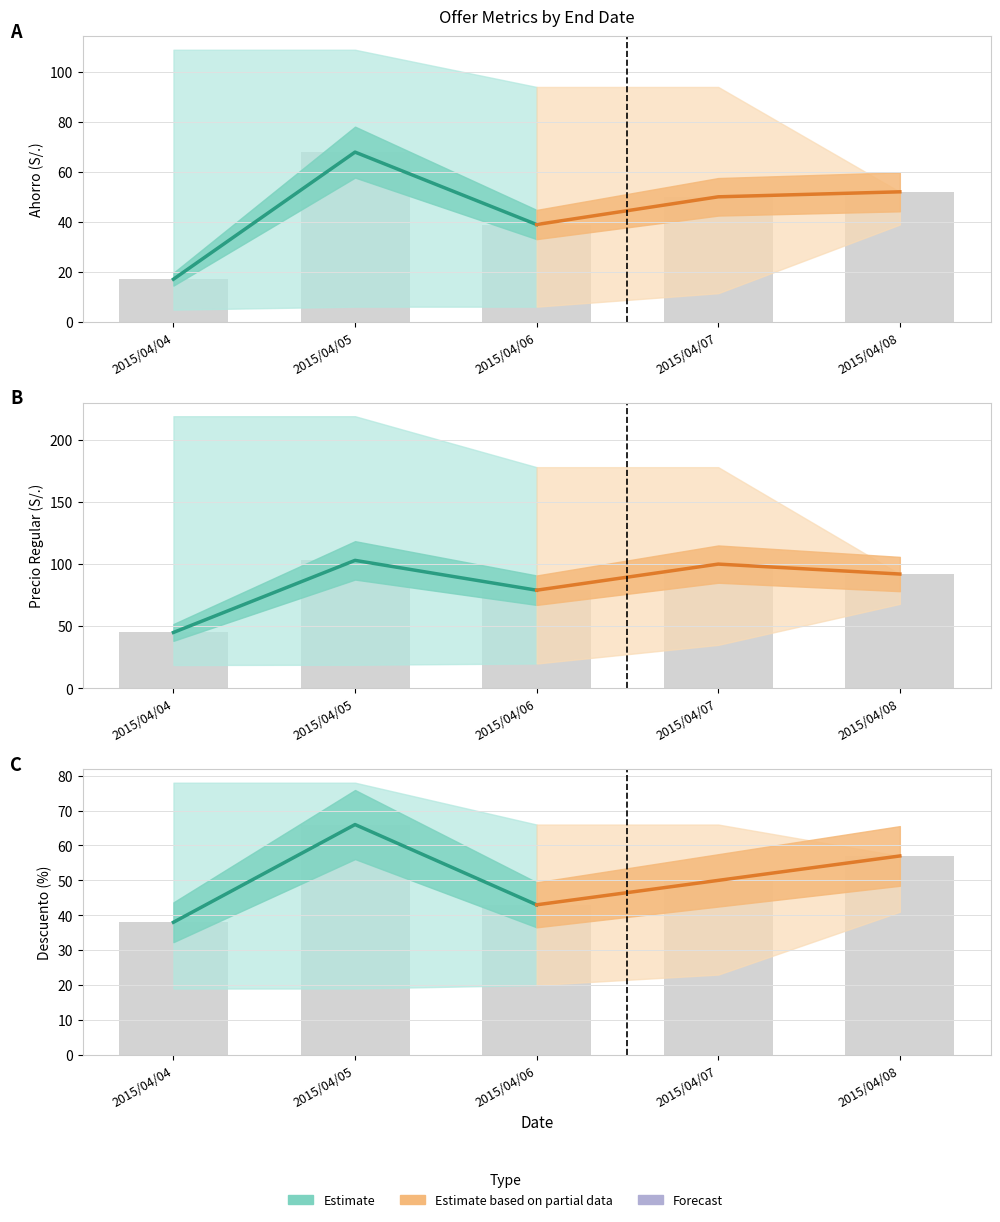

Rank the series by their average value, from lowest to highest.

Estimate, Partial estimate